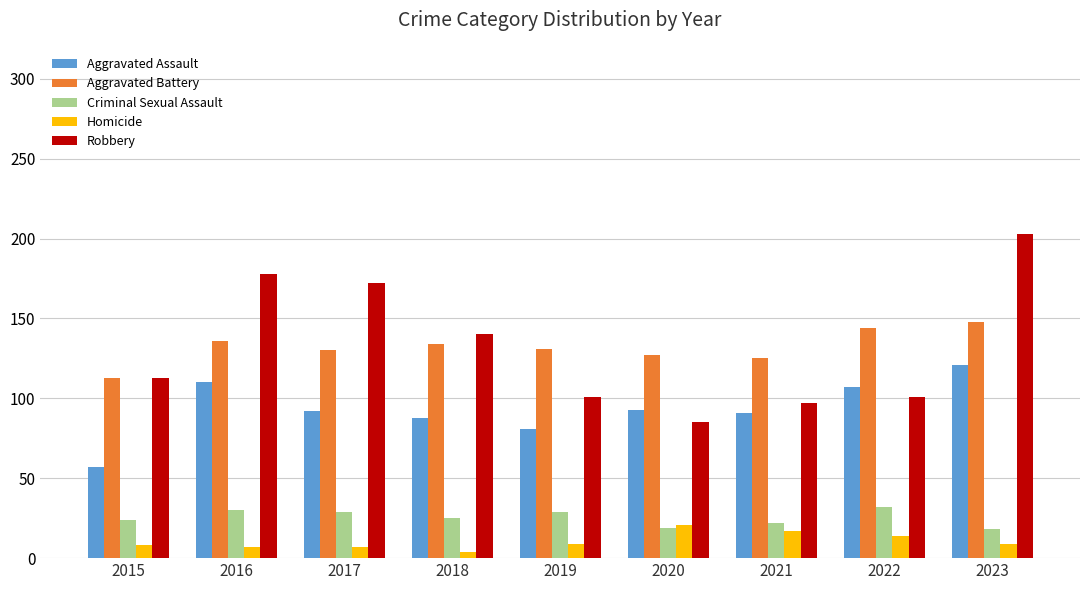

At which category does the chart reach its minimum across all series?

2018